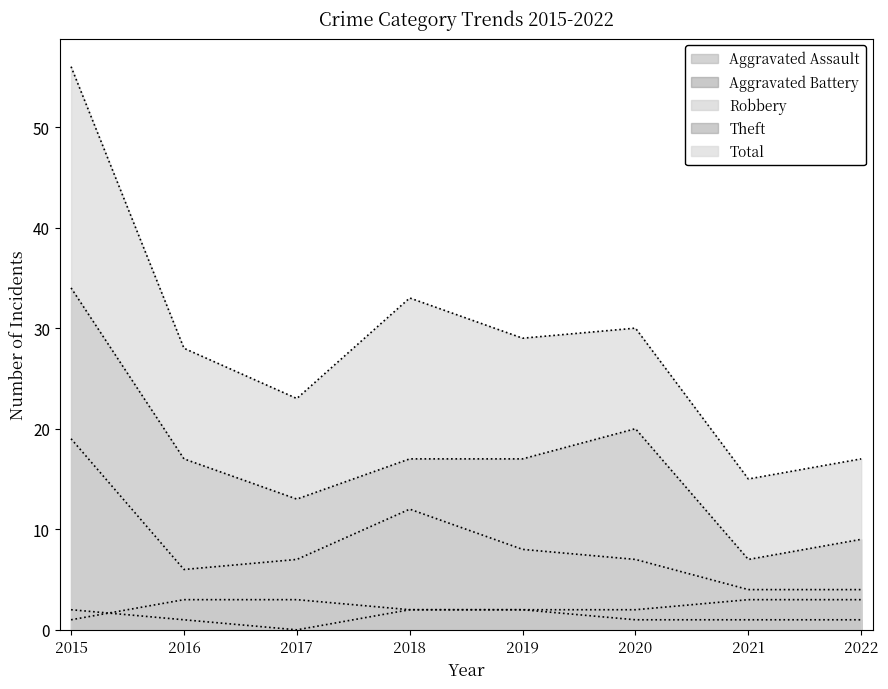

The value of Total at 2022 is 7. True or false?

False